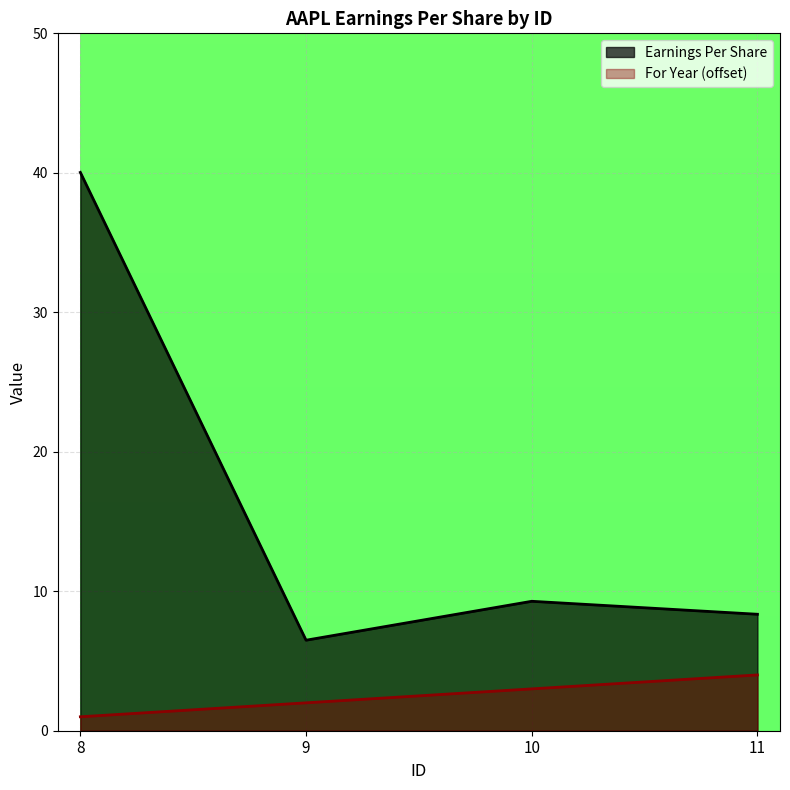

In Earnings Per Share, how many points are higher than both neighbors (excluding endpoints)?

1